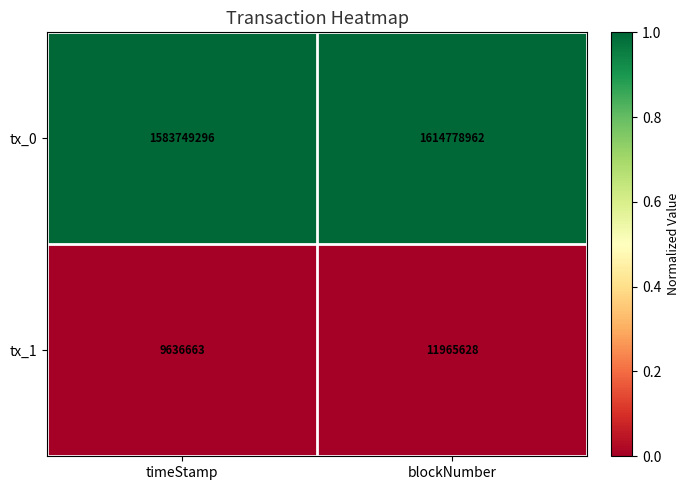

Reading left to right, extract all data points from this chart.

tx_0: 1583749296	1614778962
tx_1: 9636663	11965628